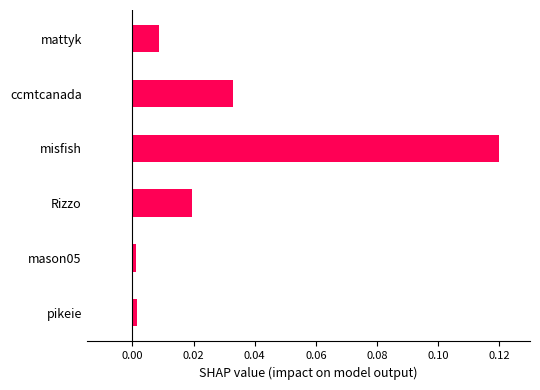

How many bars are there in total?

6